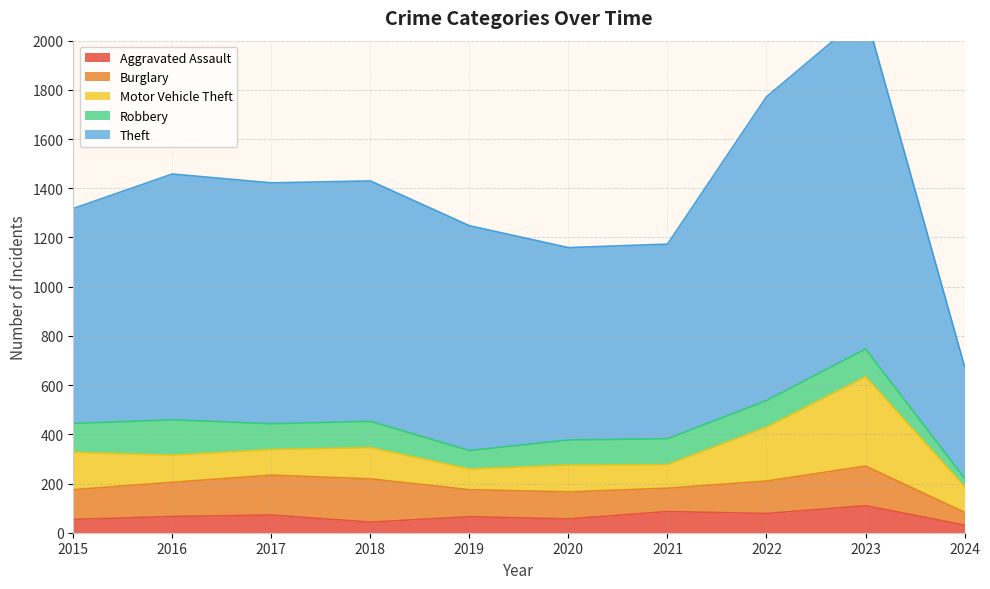

What are all the series names shown in the legend?

Aggravated Assault, Burglary, Motor Vehicle Theft, Robbery, Theft